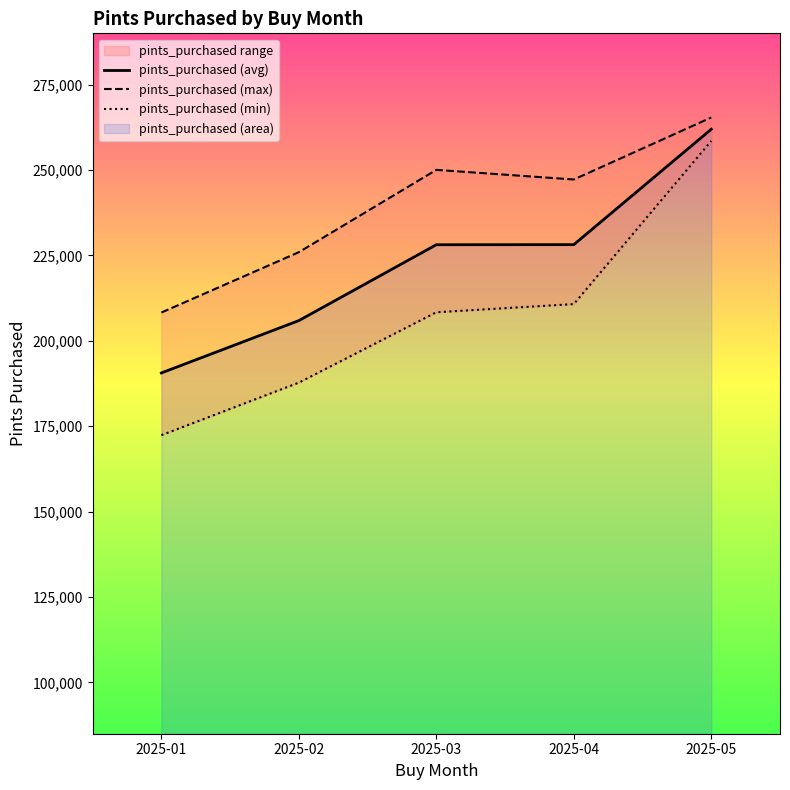

Which has a higher value, 2025-04 or 2025-01?

2025-04